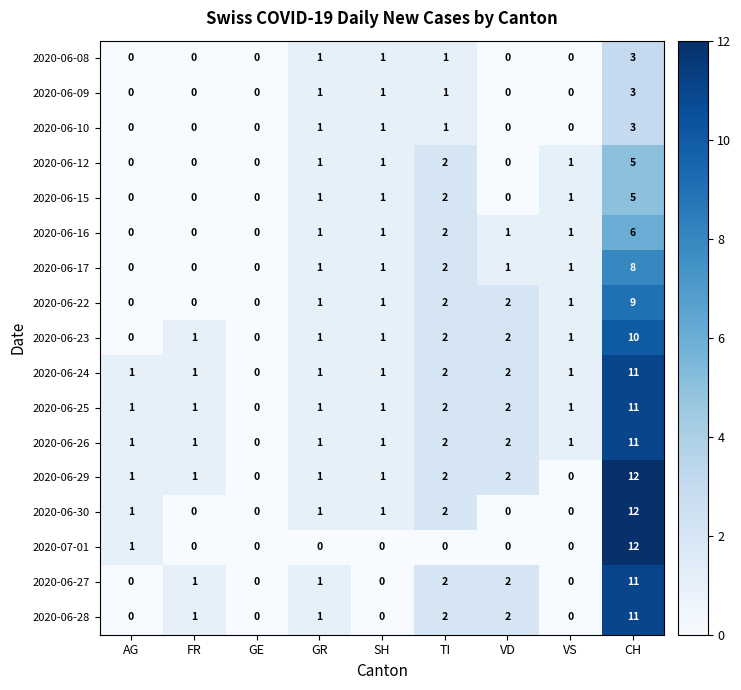

How many positive values does the 2020-06-28 series have?

5